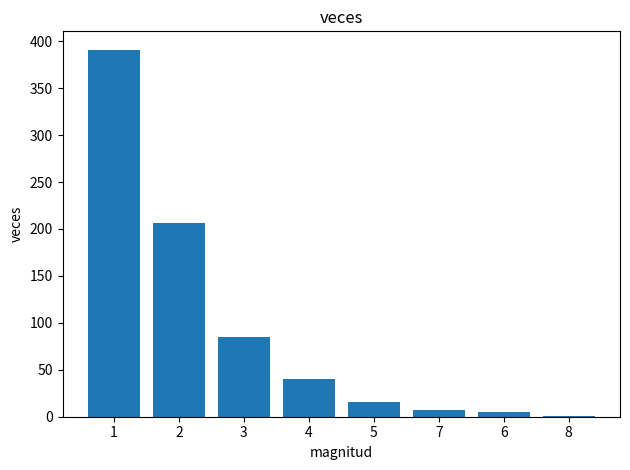

Reading left to right, extract all data points from this chart.

1=391	2=206	3=85	4=40	5=16	7=7	6=5	8=1